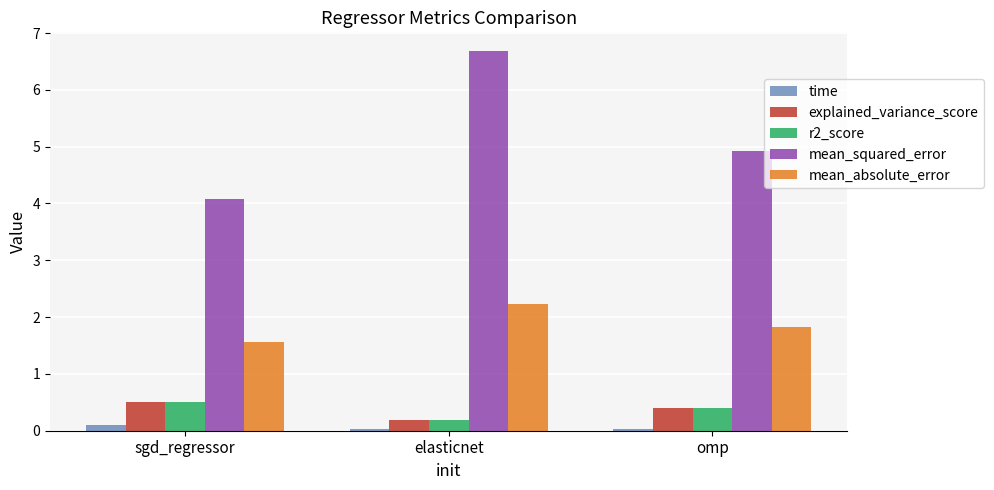

How many groups of bars are there?

3